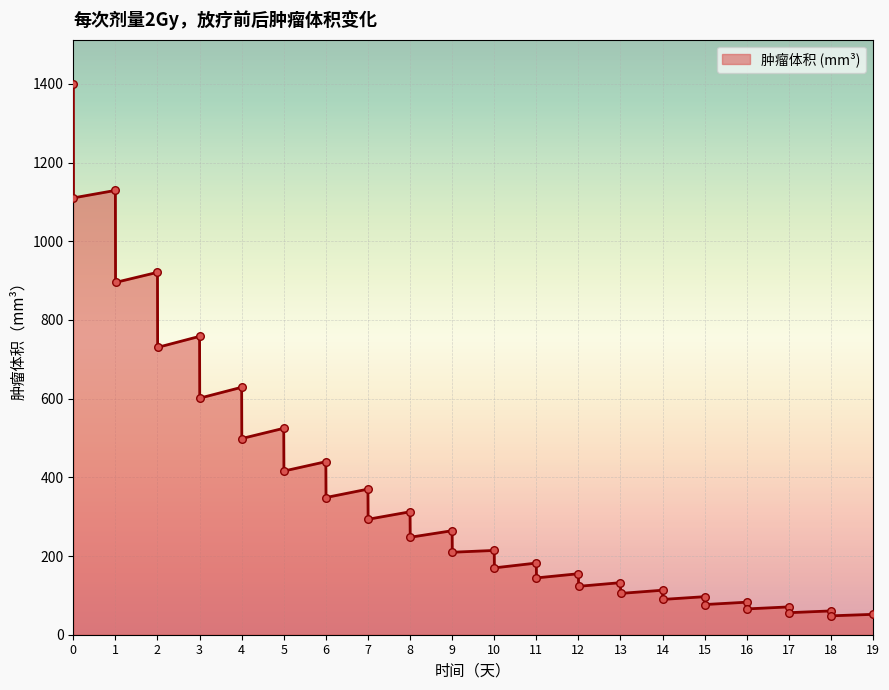

What is the minimum value shown in the chart?

48.0